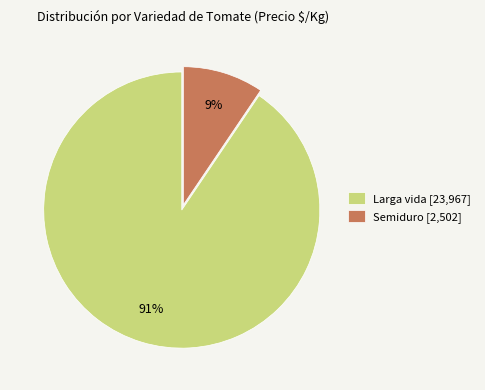

How many slices are in this pie chart?

2